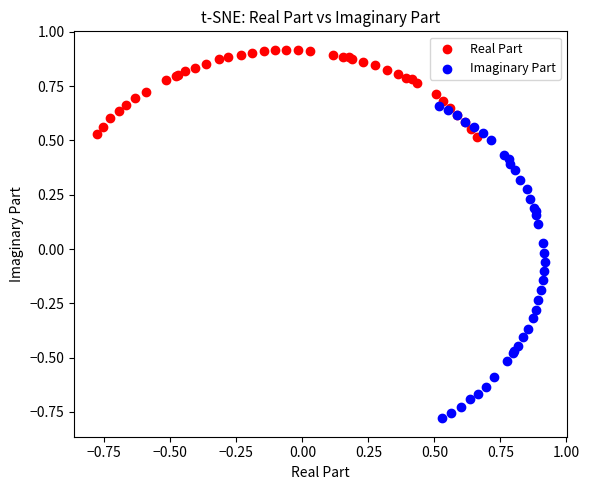

Which series has the widest spread of Y values?

Imaginary Part